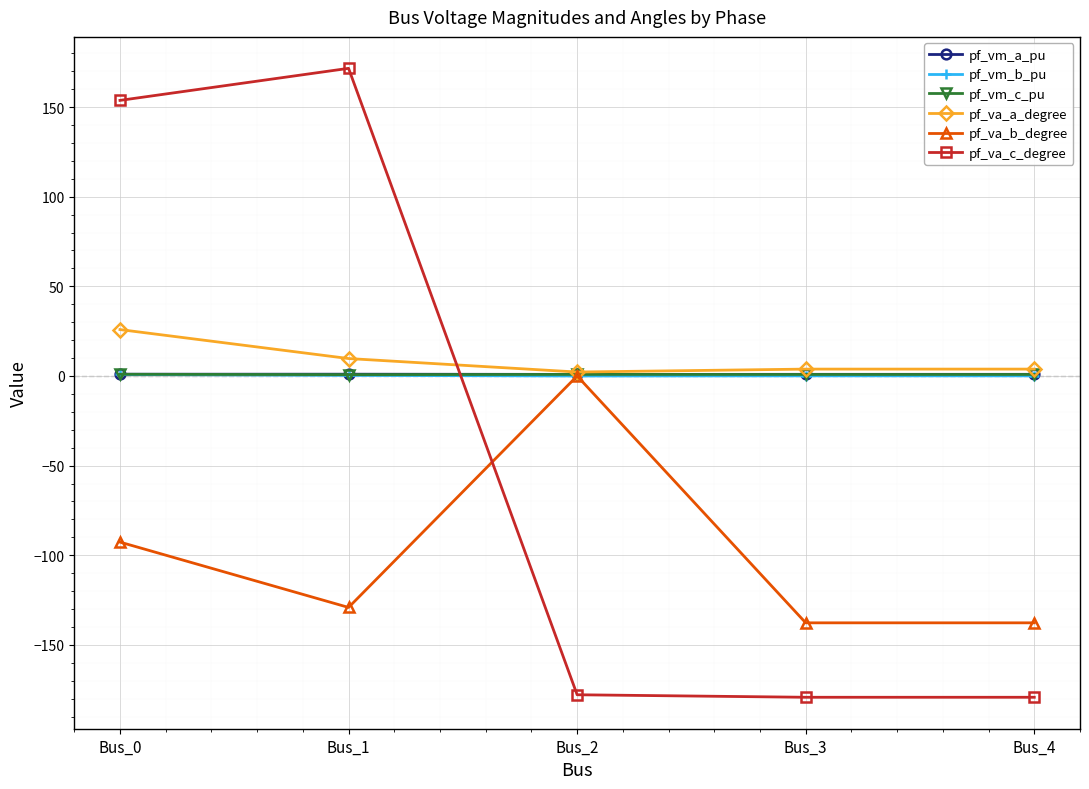

How many lines are shown in the chart?

6